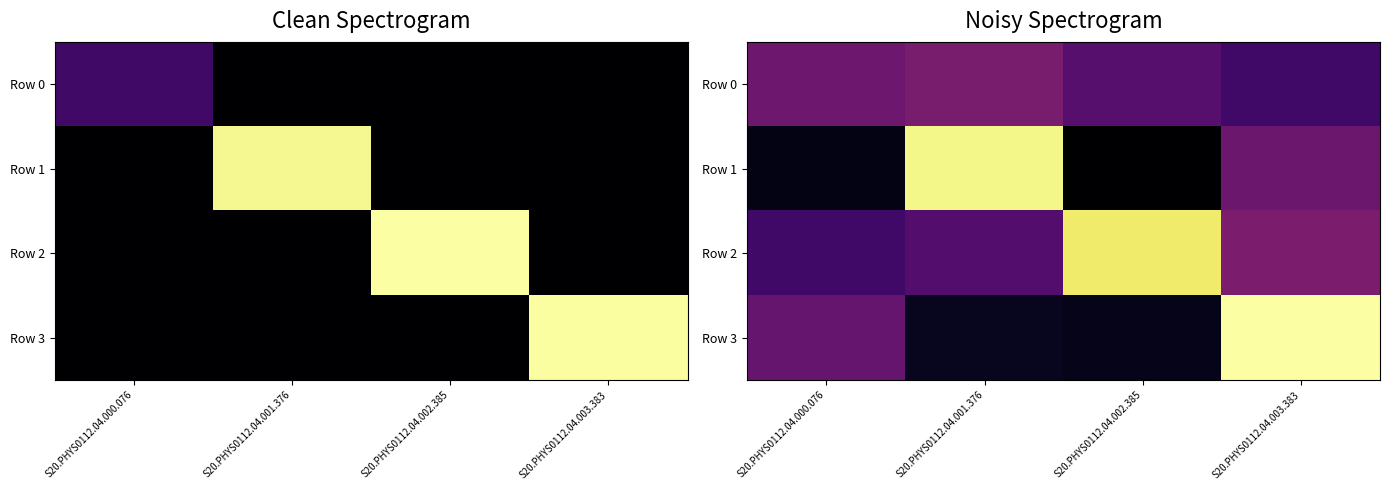

What is the difference between the second highest and minimum values in the Row 1 series?

121.2